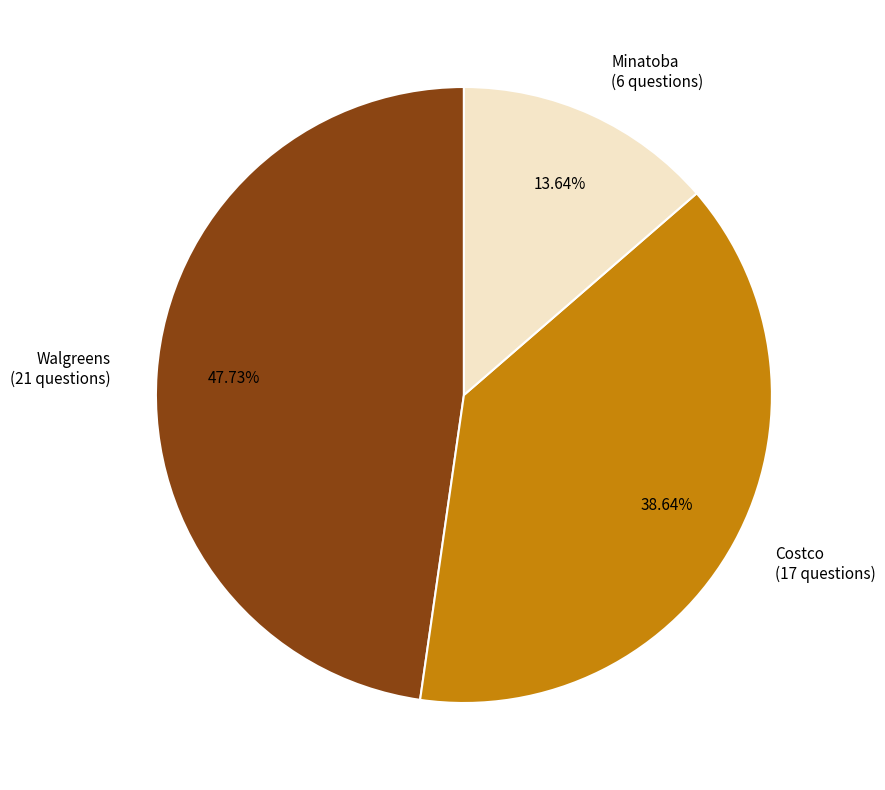

Which has a higher value, Walgreens (21 questions) or Costco (17 questions)?

Walgreens (21 questions)